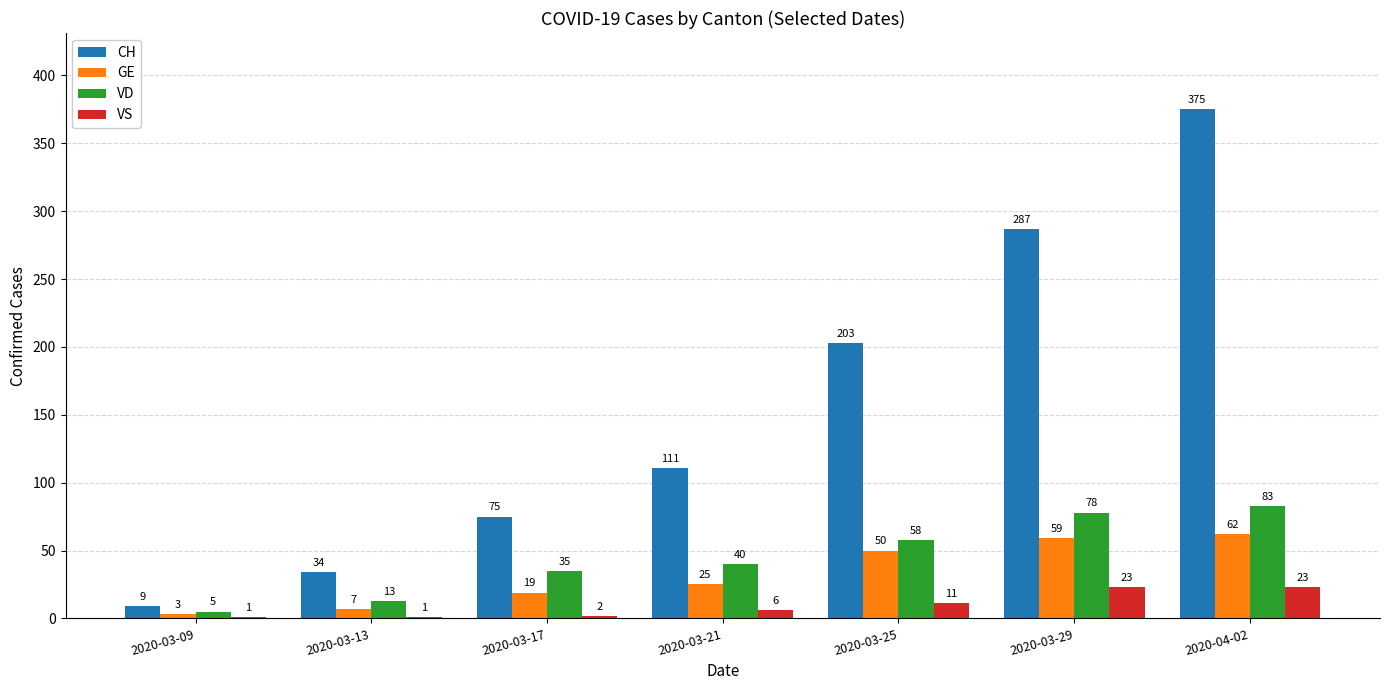

What is the maximum value for VS?

23